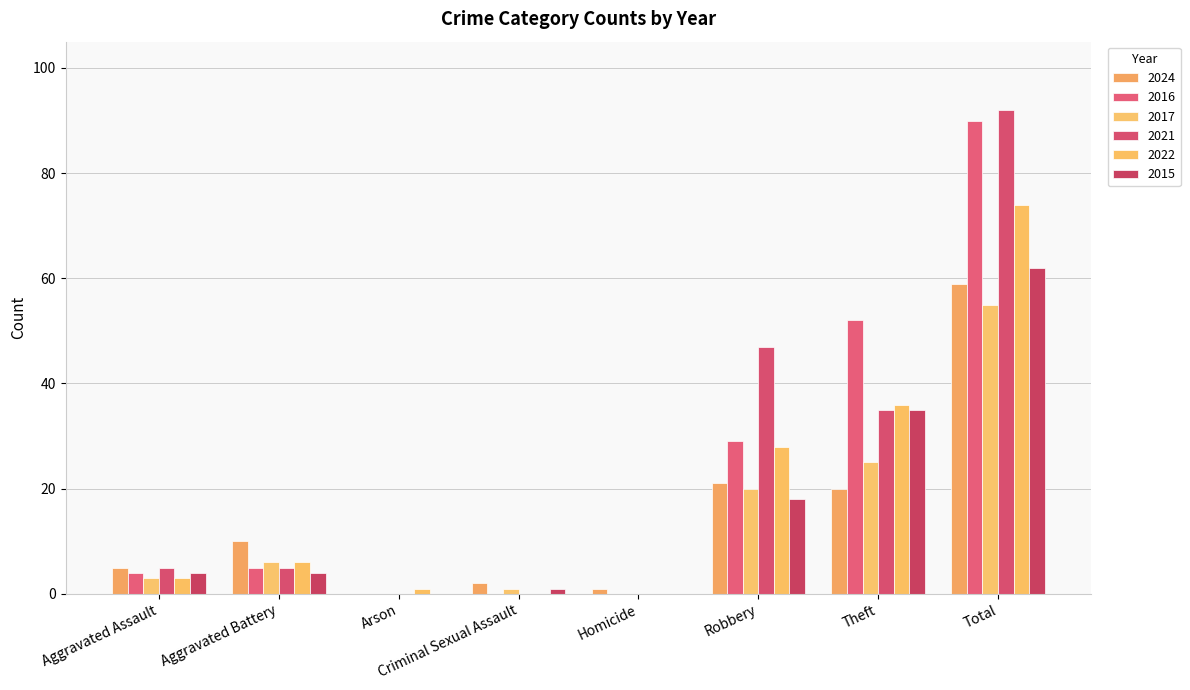

Which series changed the most between Aggravated Battery and Homicide?

2024